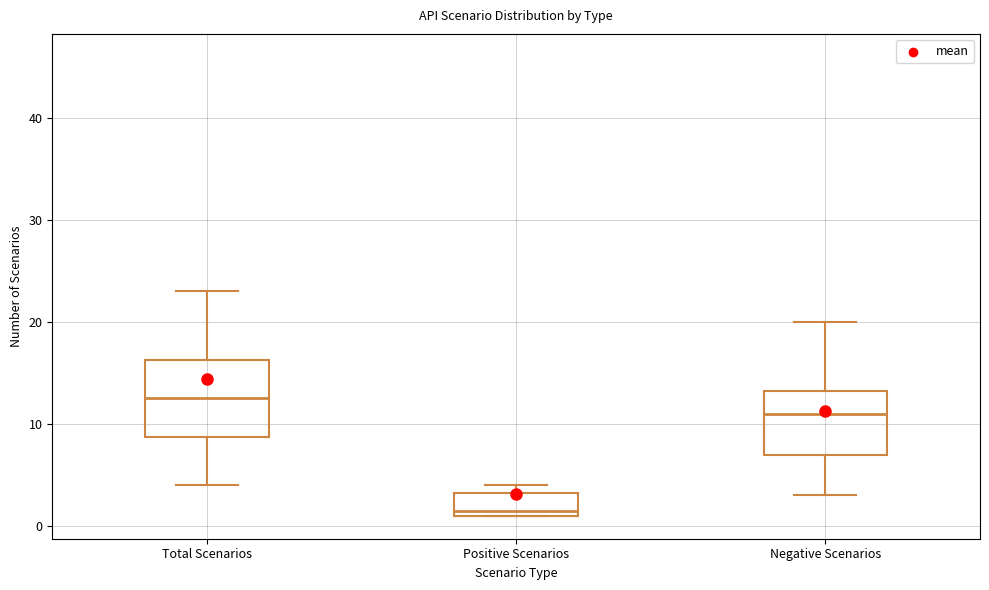

Reading left to right, read every box against the y-axis: the position of its median line, the range the box covers, and the ends of its whiskers. The values are not printed on the chart, so give them approximately, as read against the axis.

Total Scenarios: median 13, box 9 to 16, whiskers 4 to 23
Positive Scenarios: median 2, box 1 to 3, whiskers 1 to 4
Negative Scenarios: median 11, box 7 to 13, whiskers 3 to 20